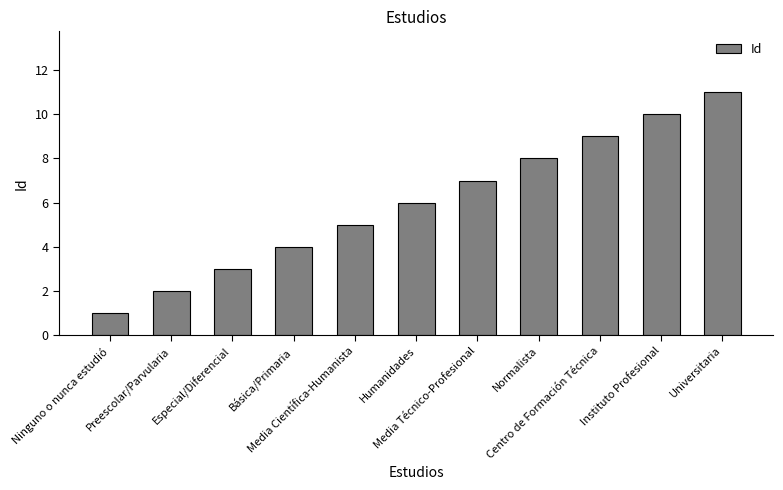

List the labels in order of value, smallest first.

Ninguno o nunca estudió, Preescolar/Parvularia, Especial/Diferencial, Básica/Primaria, Media Científica-Humanista, Humanidades, Media Técnico-Profesional, Normalista, Centro de Formación Técnica, Instituto Profesional, Universitaria